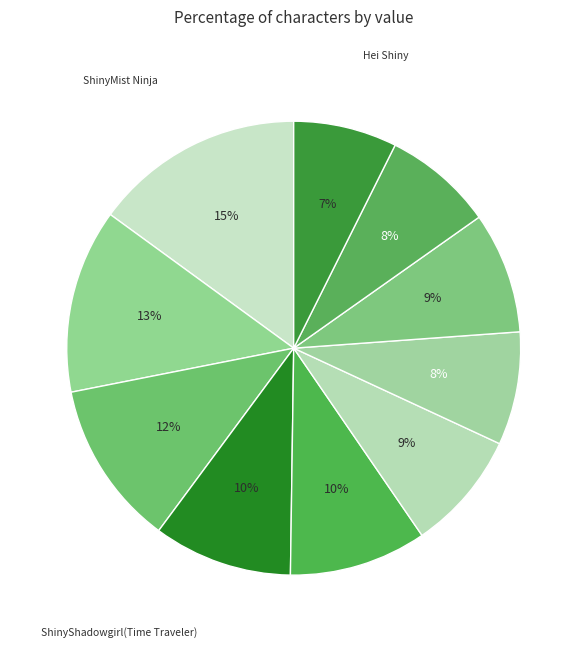

What is the smallest slice in the pie chart?

Hei Shiny